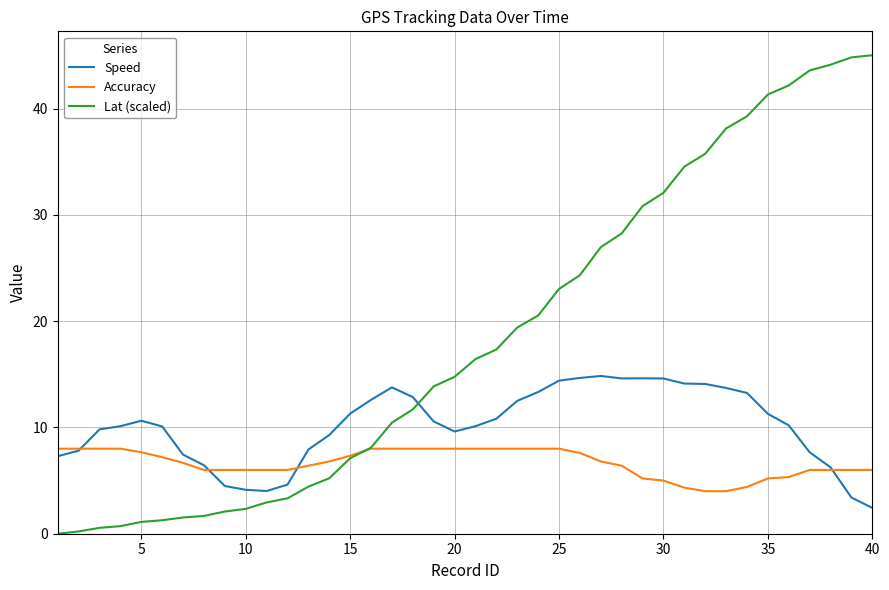

What is the maximum value shown in the chart?

45.0